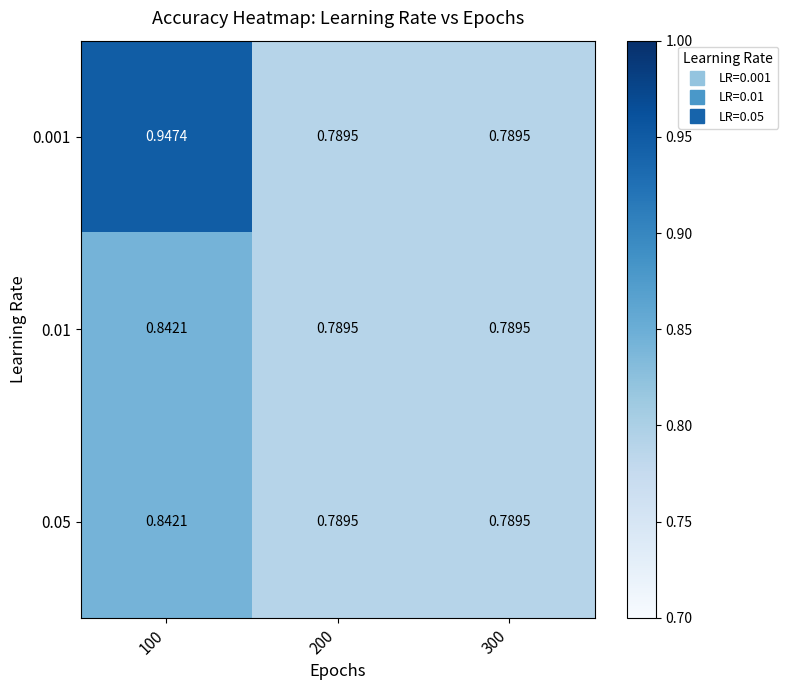

Is the value of 0.001 at 100 greater than the value of 0.05 at 100?

Yes